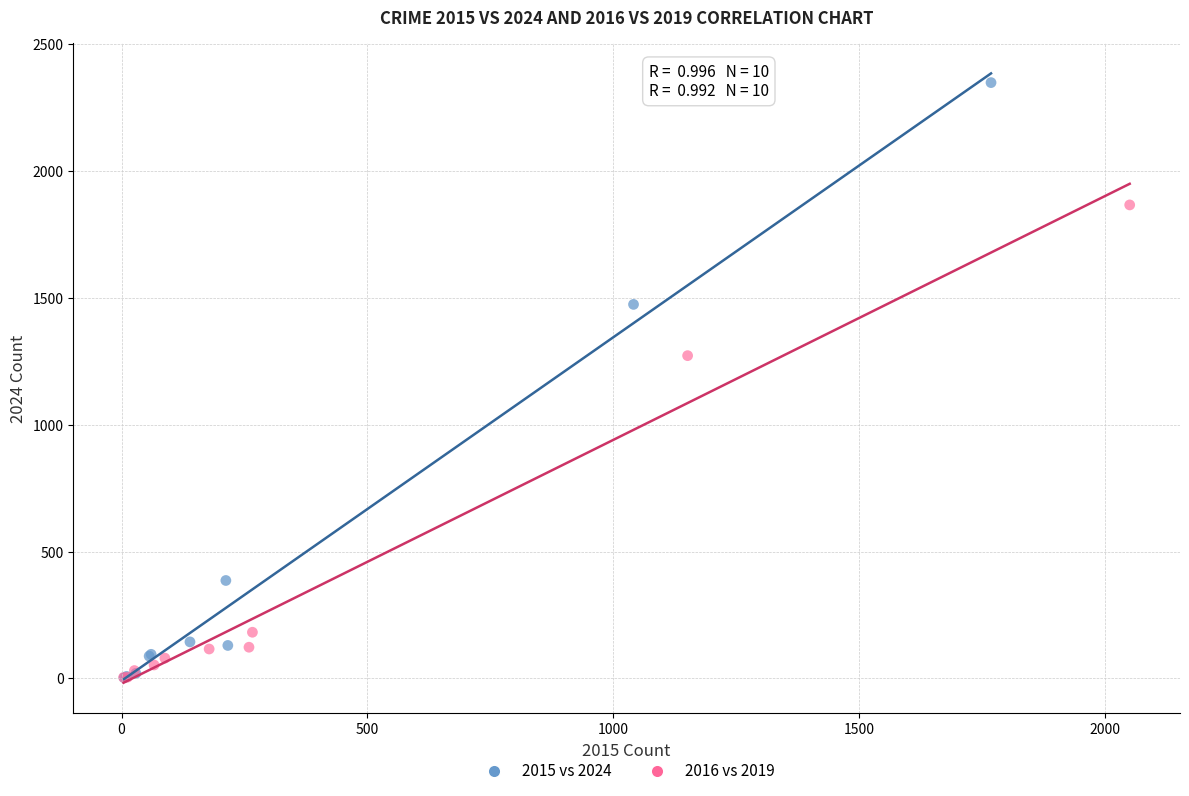

Which series has the largest Y range (max minus min)?

2015 vs 2024